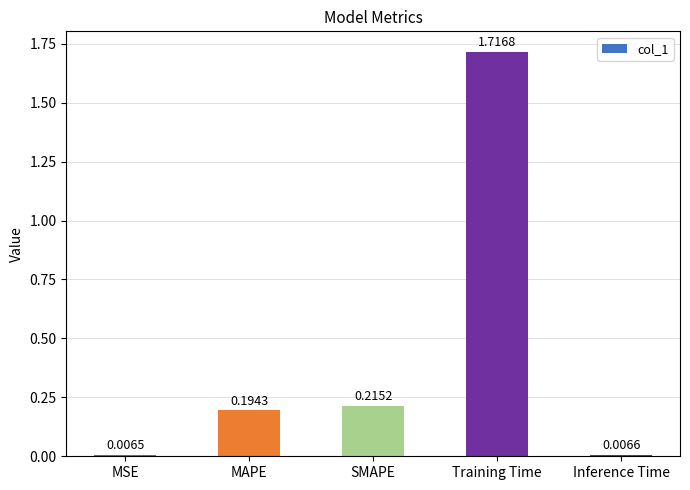

What is the average value?

0.4